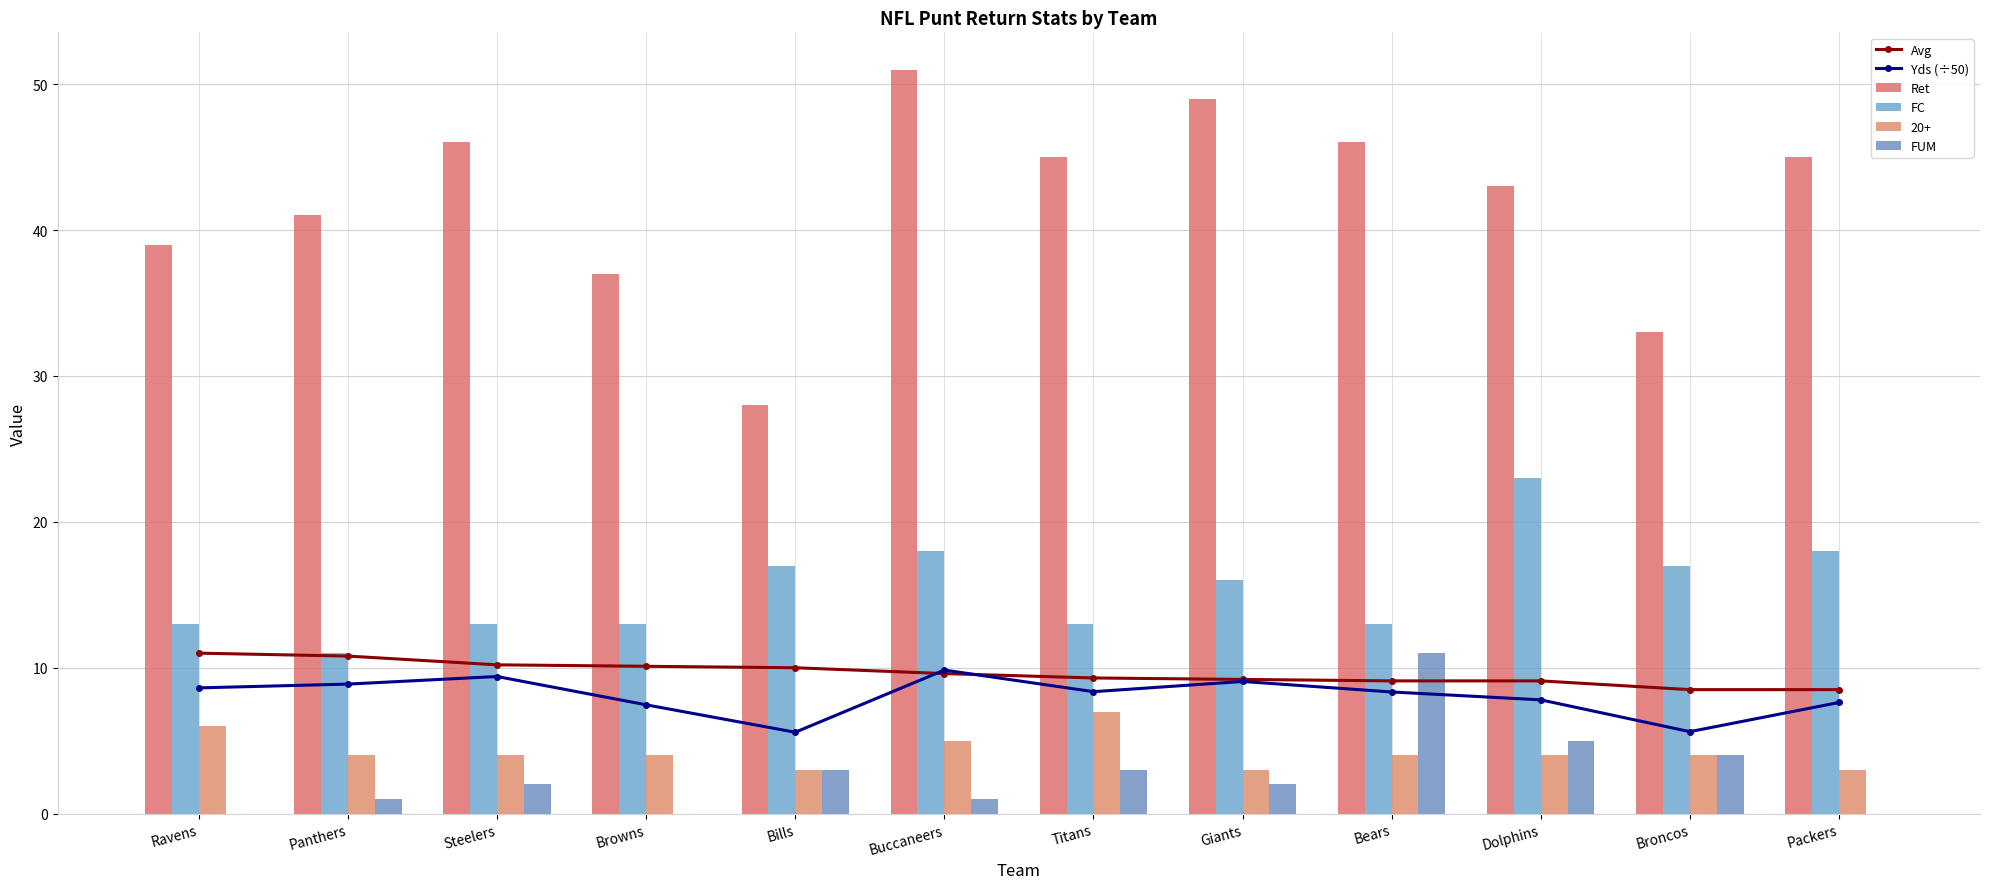

Which category has the lowest value in the Avg series?

Broncos